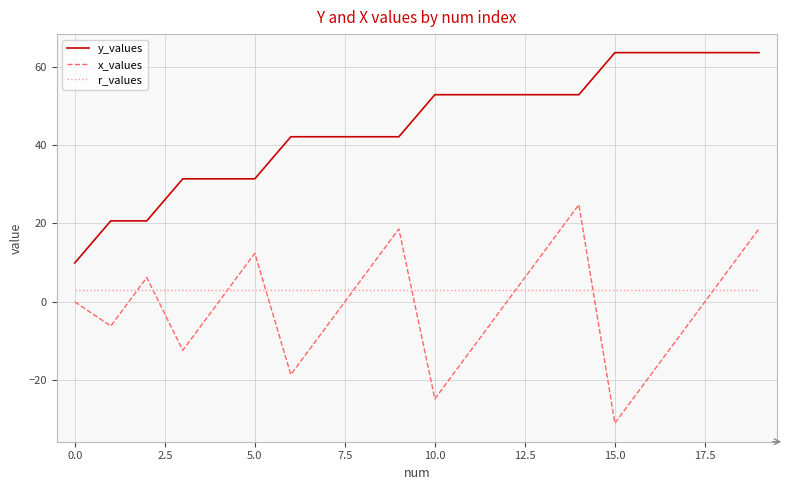

Which series has the largest total across all categories?

y_values